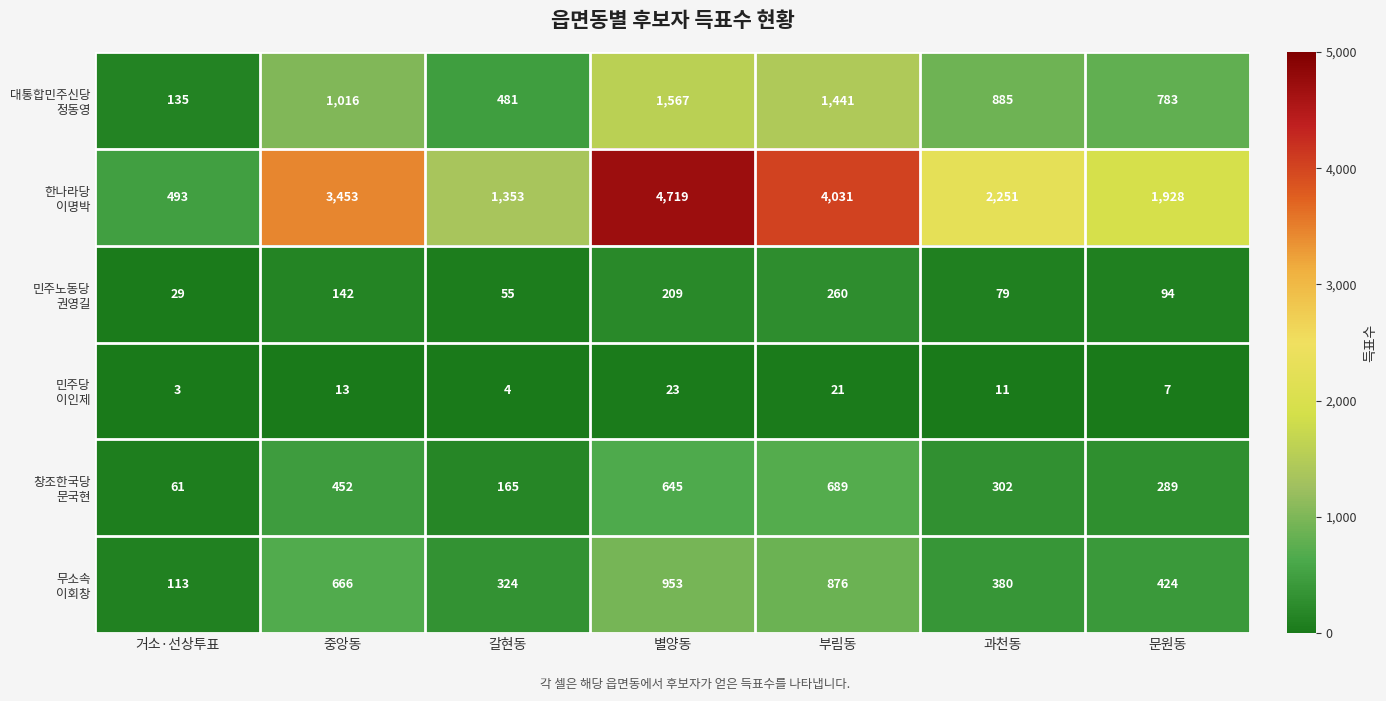

At which category does the chart reach its peak across all series?

별양동